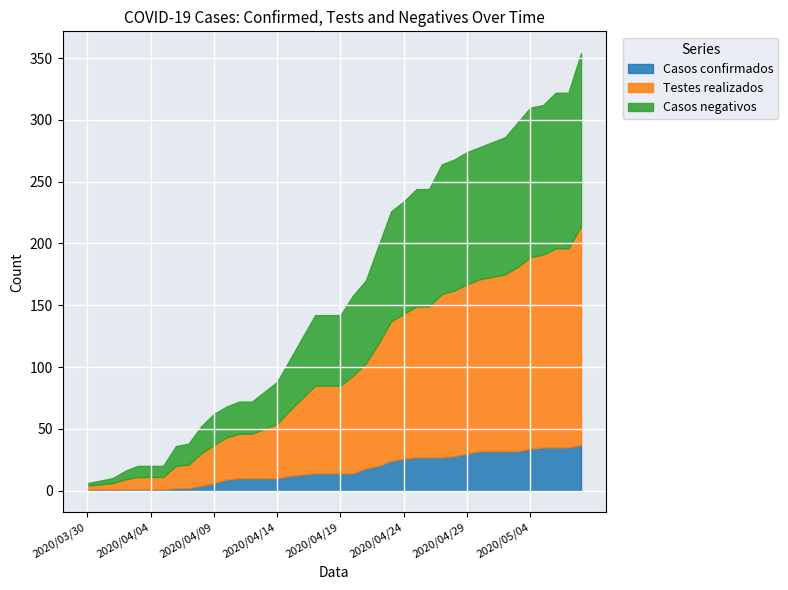

True or false: Casos negativos and Testes realizados cross at least once.

False